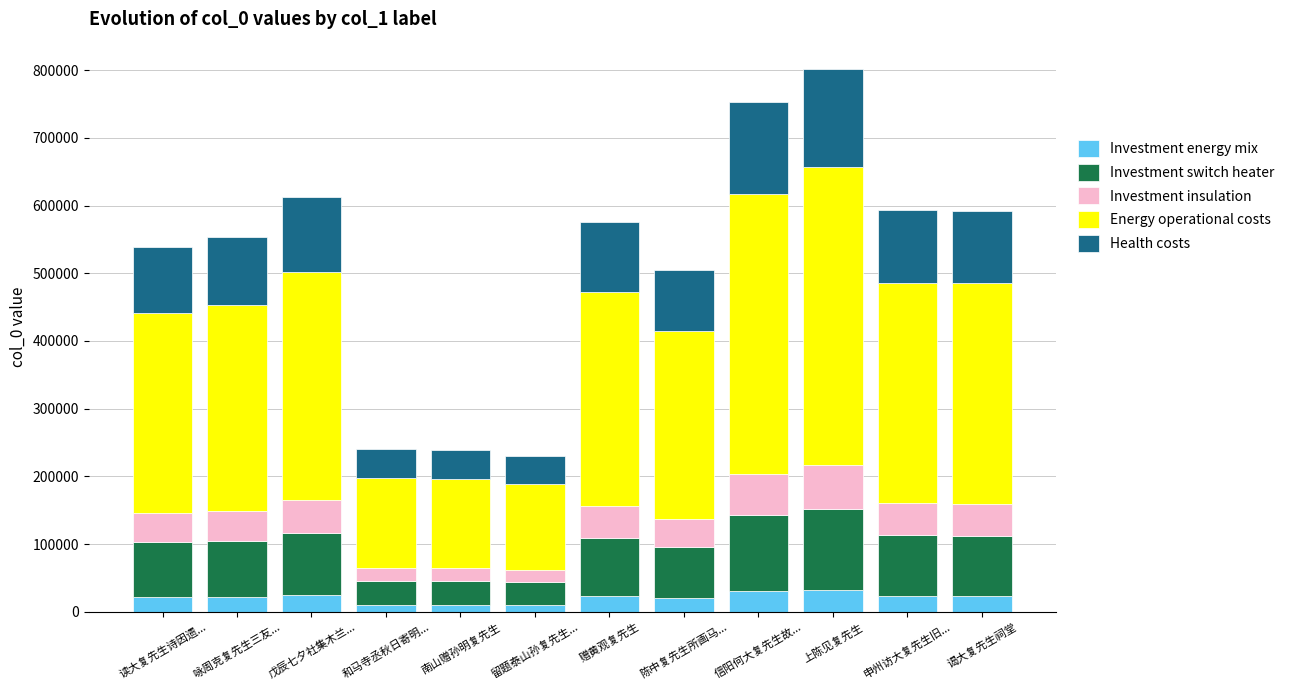

At which category is the sum across all series the highest?

上陈见复先生